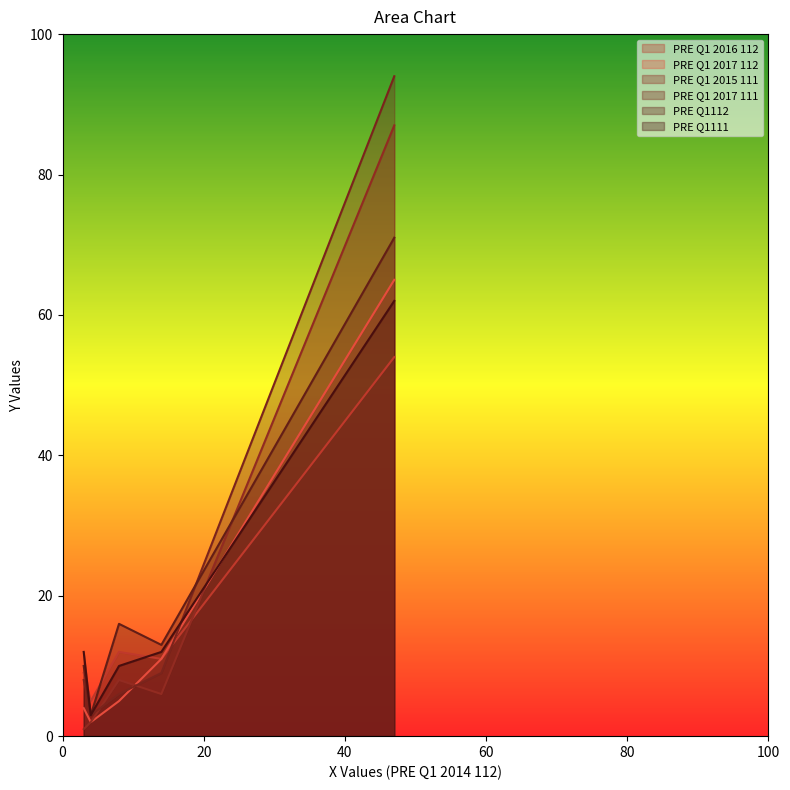

Which series has the widest spread of values?

PRE Q1 2017 111